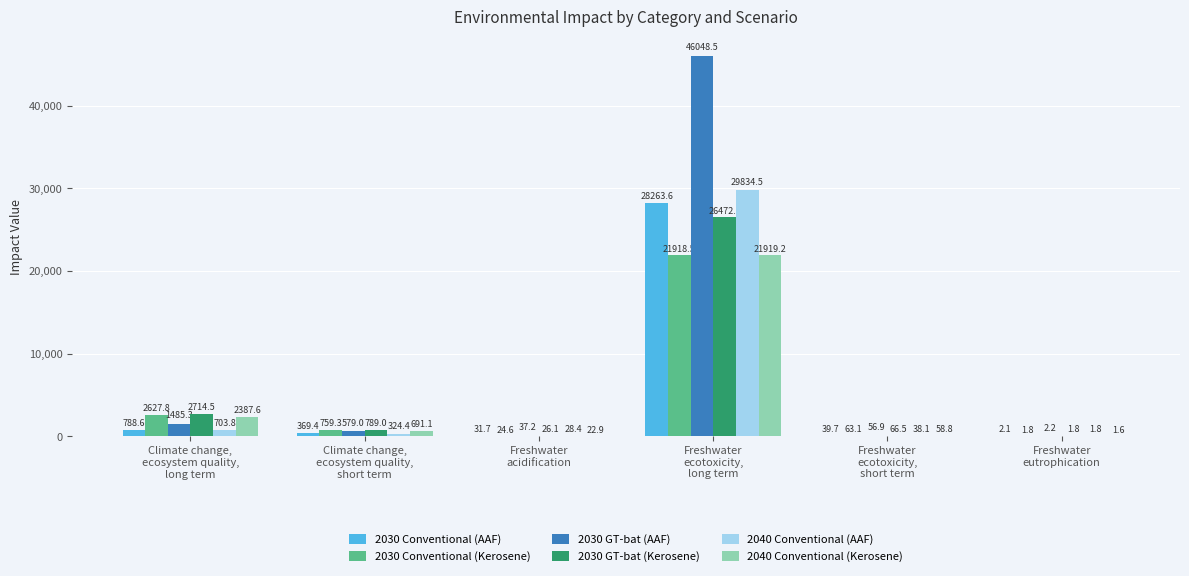

Which series has the largest total across all categories?

2030 GT-bat (AAF)